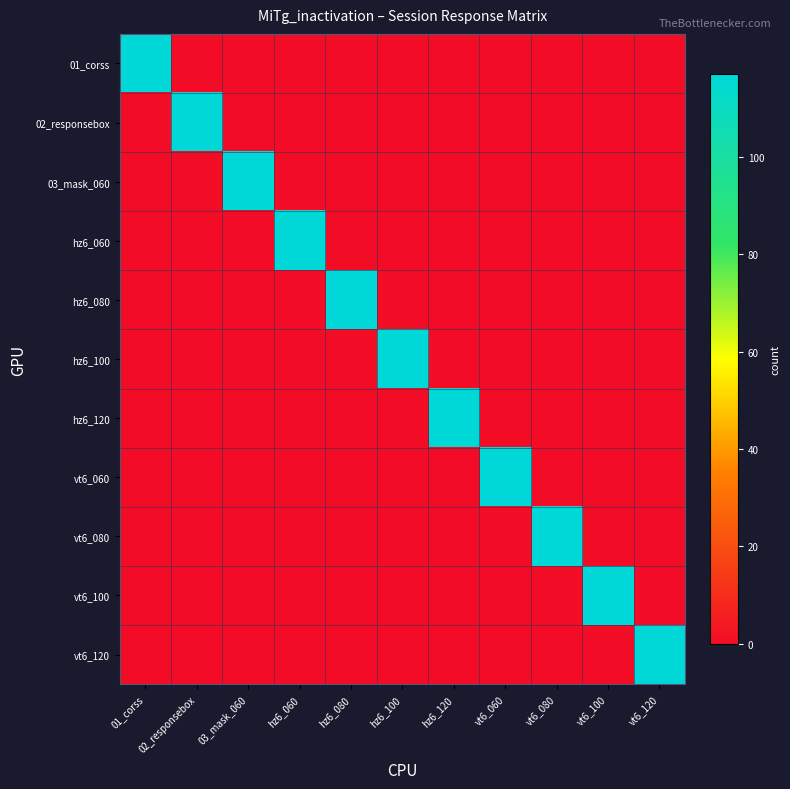

Rank the series at hz6_060 from lowest to highest value.

01_corss, 02_responsebox, 03_mask_060, hz6_080, hz6_100, hz6_120, vt6_060, vt6_080, vt6_100, vt6_120, hz6_060